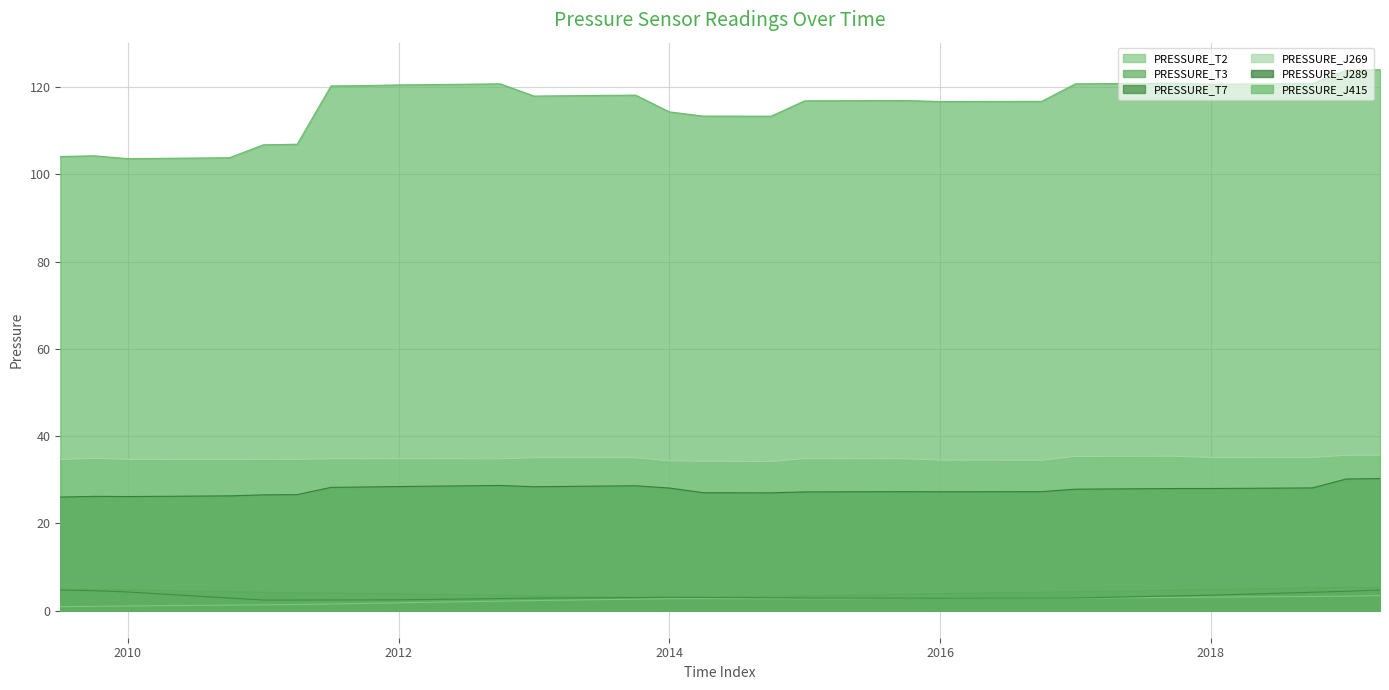

The value of PRESSURE_J269 at 2018 is 35.1. True or false?

True